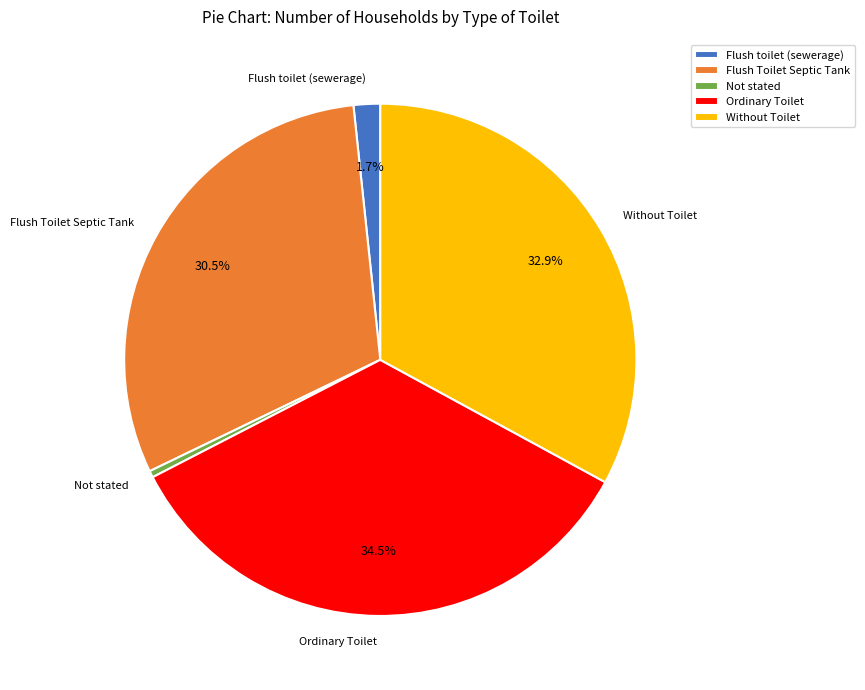

Between Without Toilet and Flush Toilet Septic Tank, which is larger?

Without Toilet